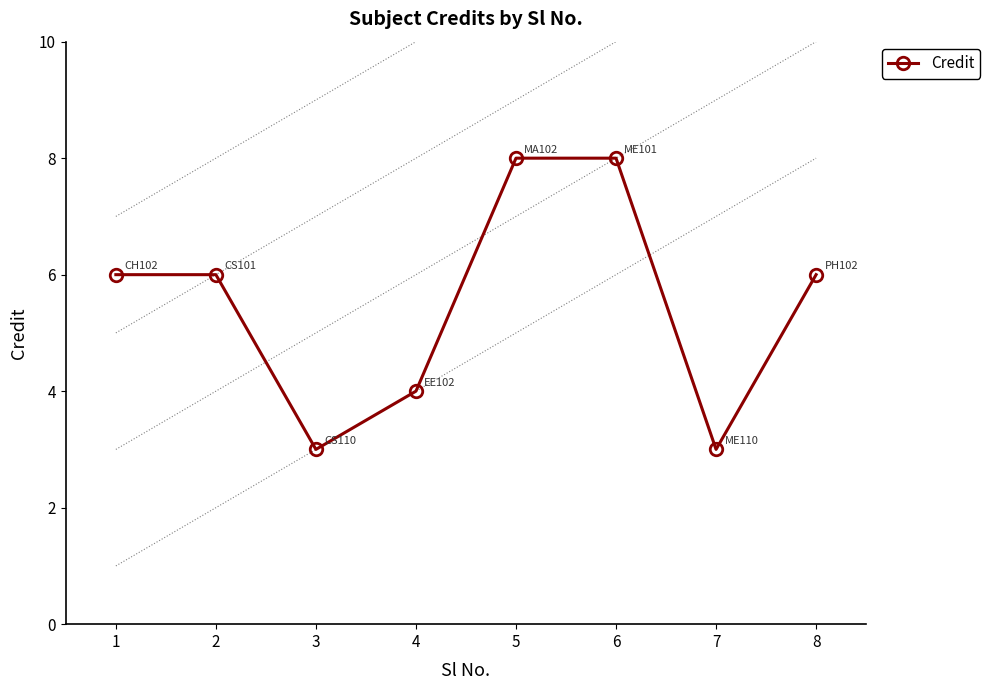

What is the minimum value shown in the chart?

3